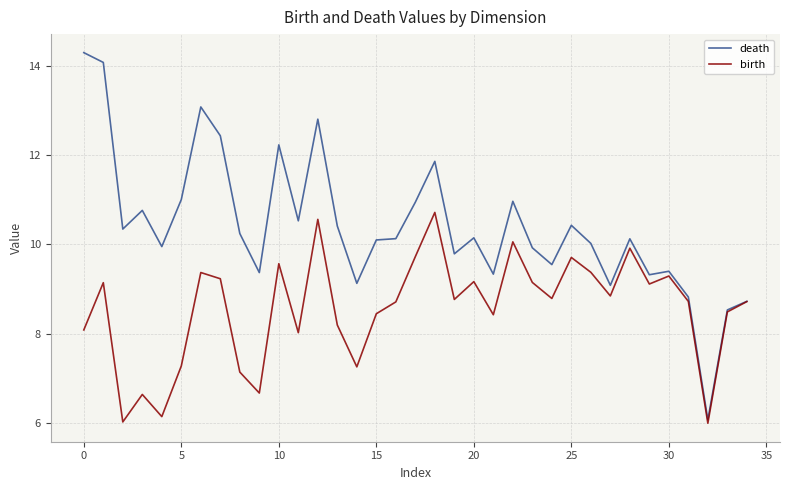

Rank the series by their average value, from lowest to highest.

birth, death